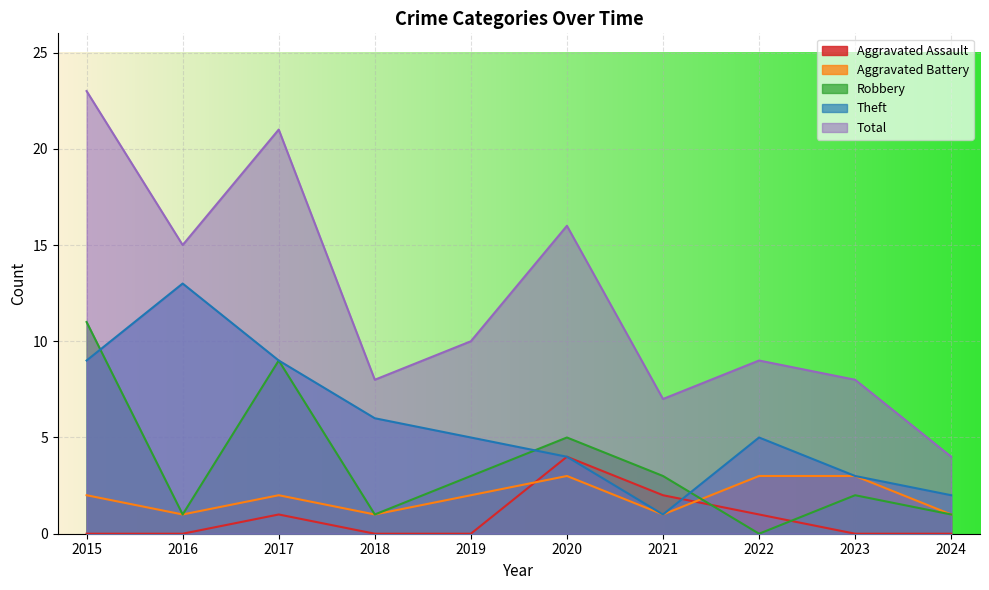

Where is the first local minimum for Theft?

2021